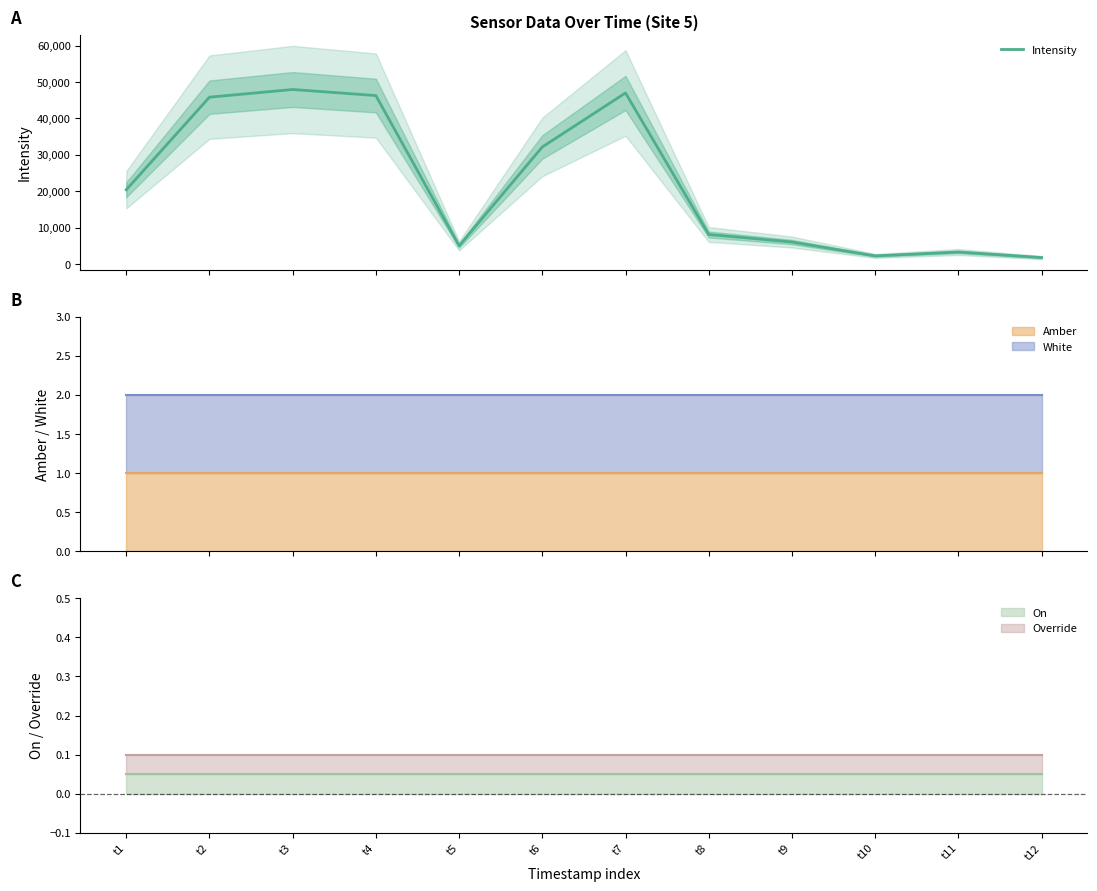

At which category does the data reach its first local peak?

t3